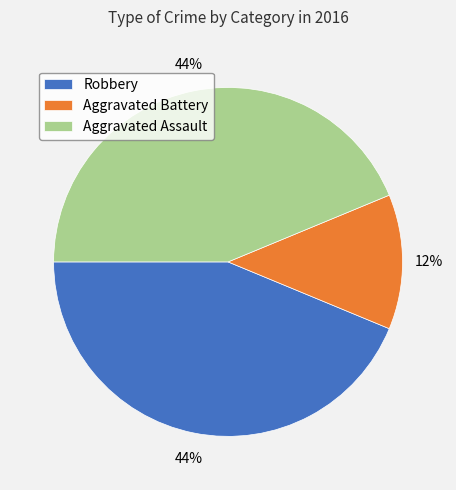

To the nearest percent, what is the average slice percentage?

33%